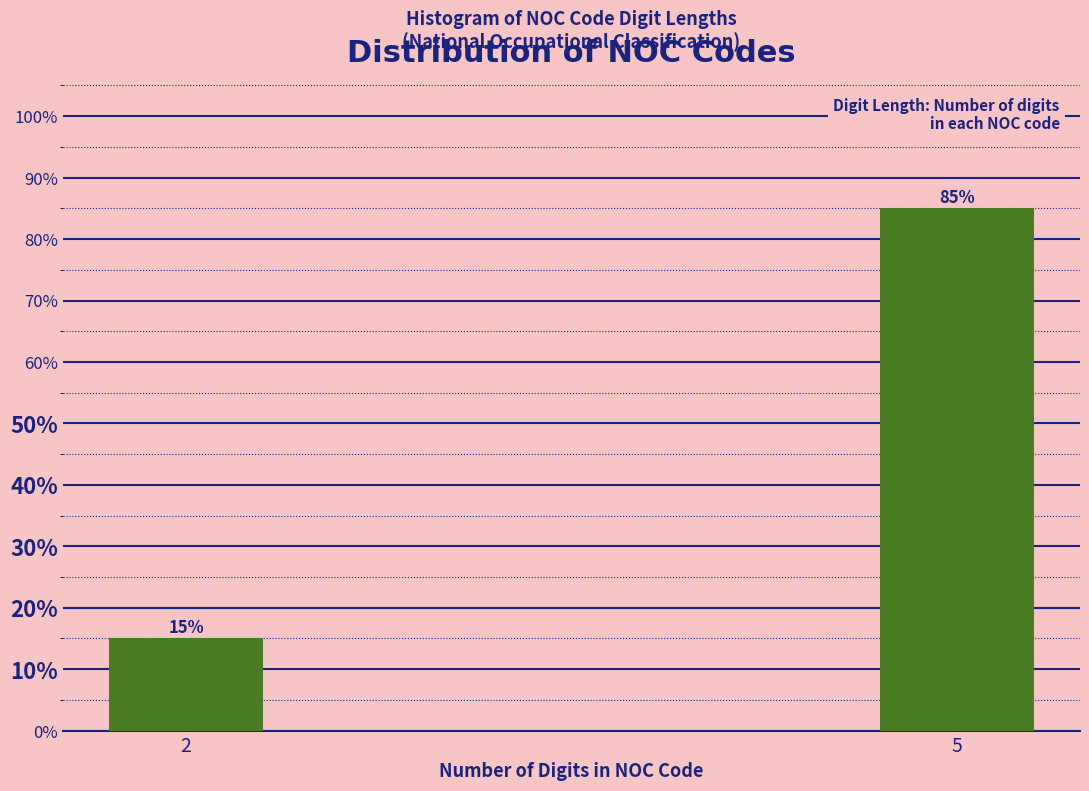

Reading left to right, extract all data points from this chart.

15	85